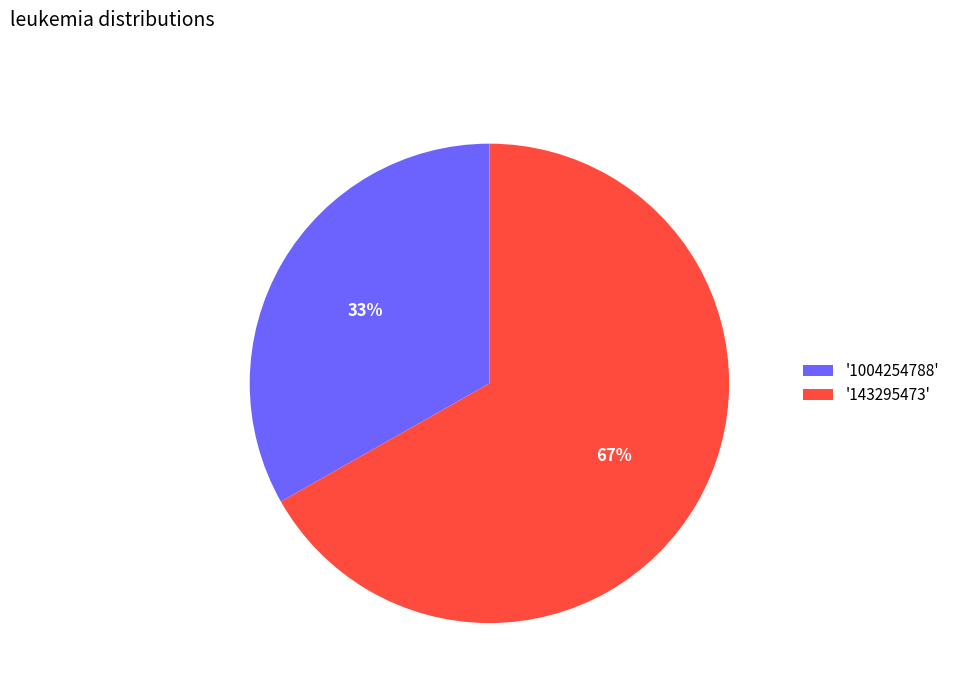

Which category has the smallest portion of the pie?

'1004254788'